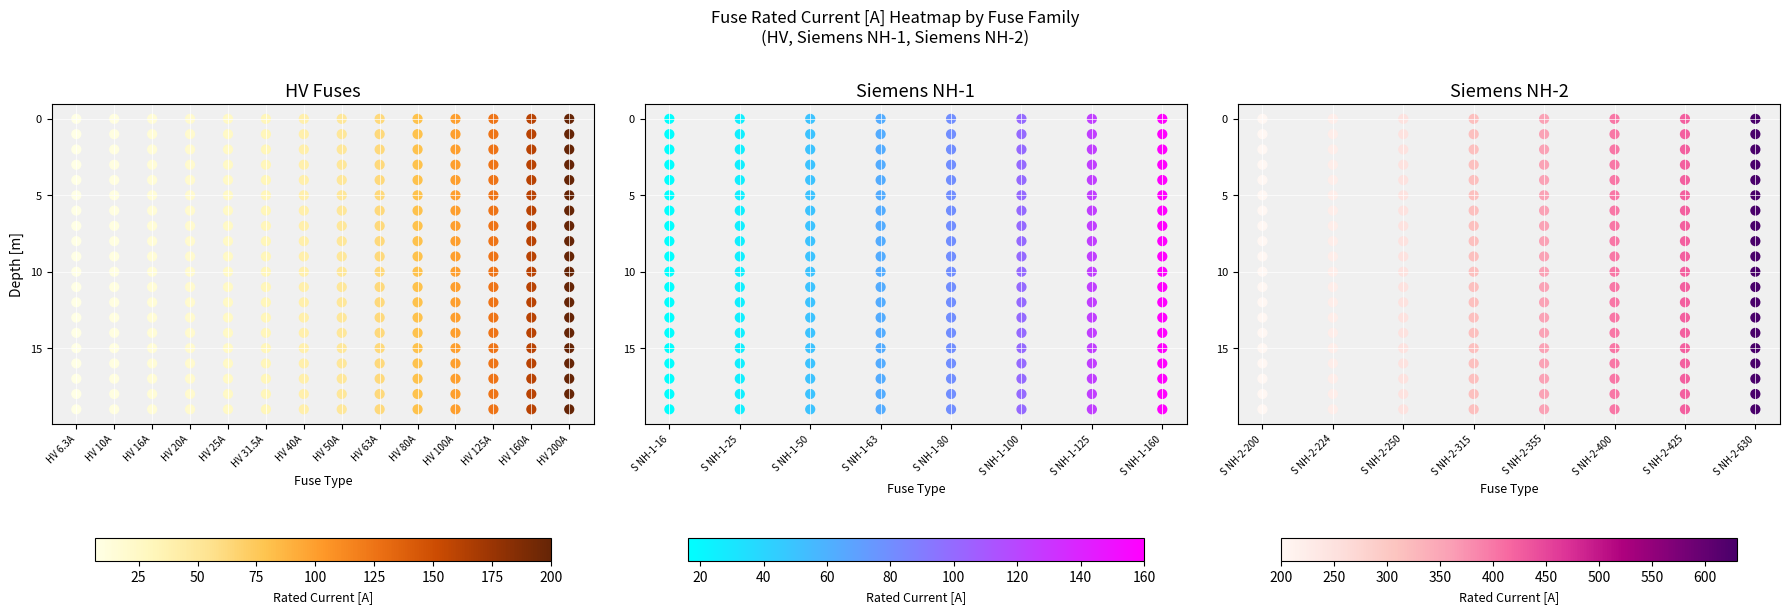

Reading left to right, extract all data points from this chart.

HV Fuses: 6.3	10.0	16.0	20.0	25.0	31.5	40.0	50.0	63.0	80.0	100.0	125.0	160.0	200.0	0.0	0.0	0.0	0.0	0.0	0.0	0.0	0.0	0.0	0.0	0.0	0.0	0.0	0.0	0.0	0.0
Siemens NH-1: 0.0	0.0	0.0	0.0	0.0	0.0	0.0	0.0	0.0	0.0	0.0	0.0	0.0	0.0	16.0	25.0	50.0	63.0	80.0	100.0	125.0	160.0	0.0	0.0	0.0	0.0	0.0	0.0	0.0	0.0
Siemens NH-2: 0.0	0.0	0.0	0.0	0.0	0.0	0.0	0.0	0.0	0.0	0.0	0.0	0.0	0.0	0.0	0.0	0.0	0.0	0.0	0.0	0.0	0.0	200.0	224.0	250.0	315.0	355.0	400.0	425.0	630.0